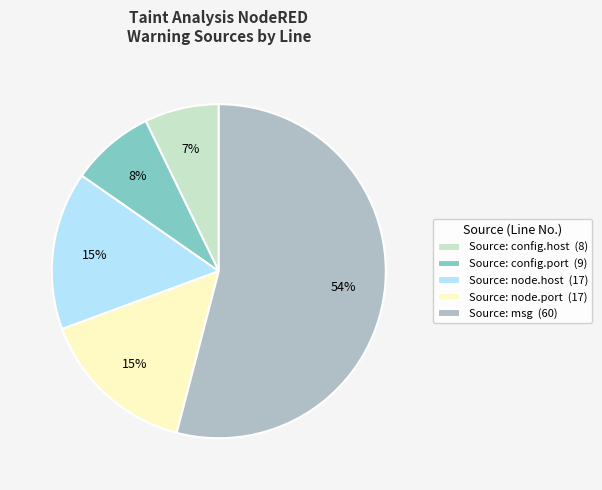

Is Source: node.port the majority of the pie?

No